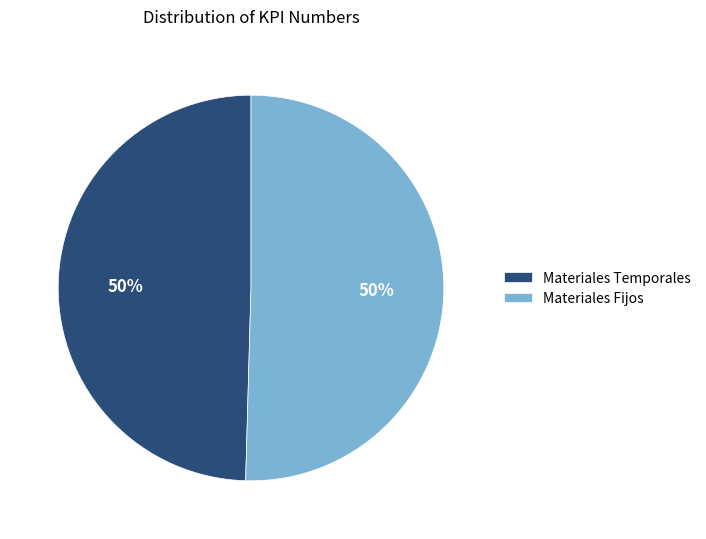

True or false: Materiales Temporales accounts for 37% of the total.

False